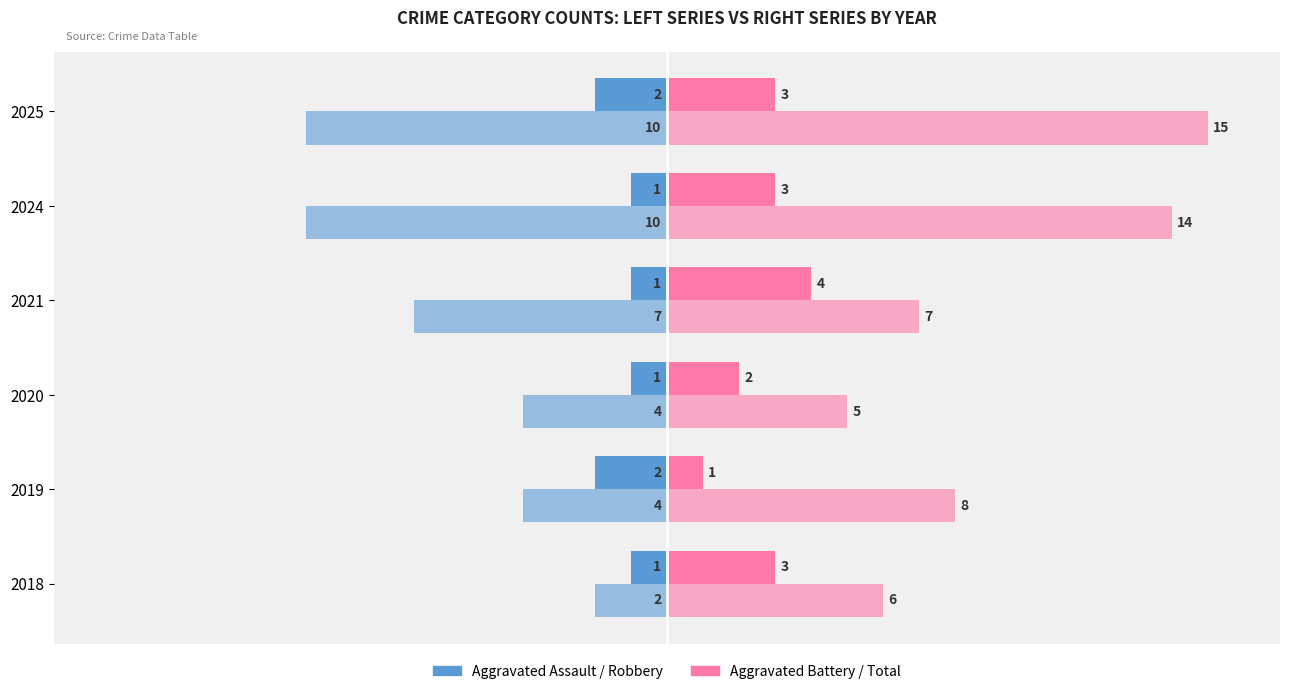

How many distinct data groups are displayed?

4